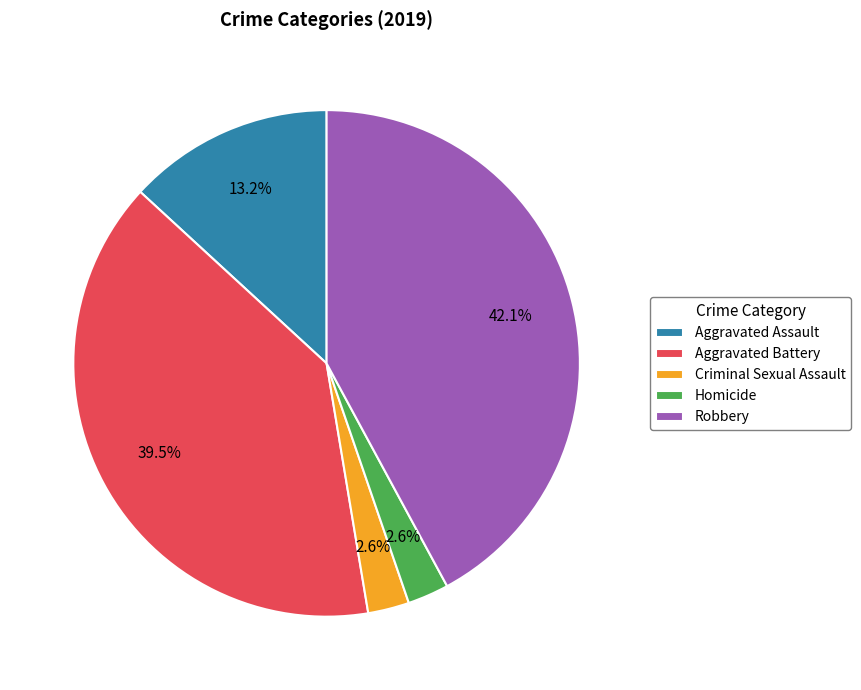

Approximately how many times larger is the value at Criminal Sexual Assault compared to Aggravated Assault?

0.2